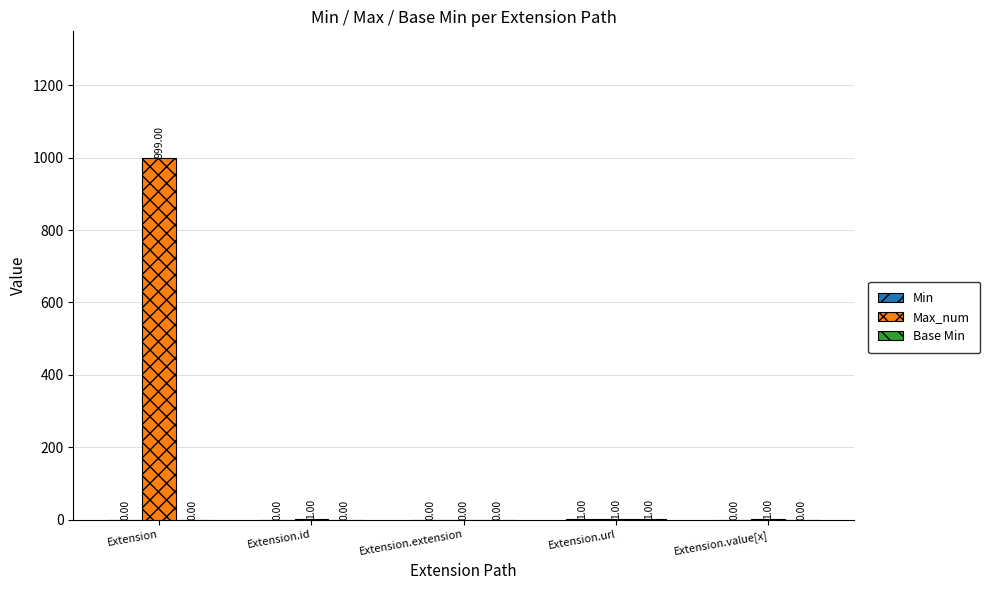

How many data points does each series have?

5